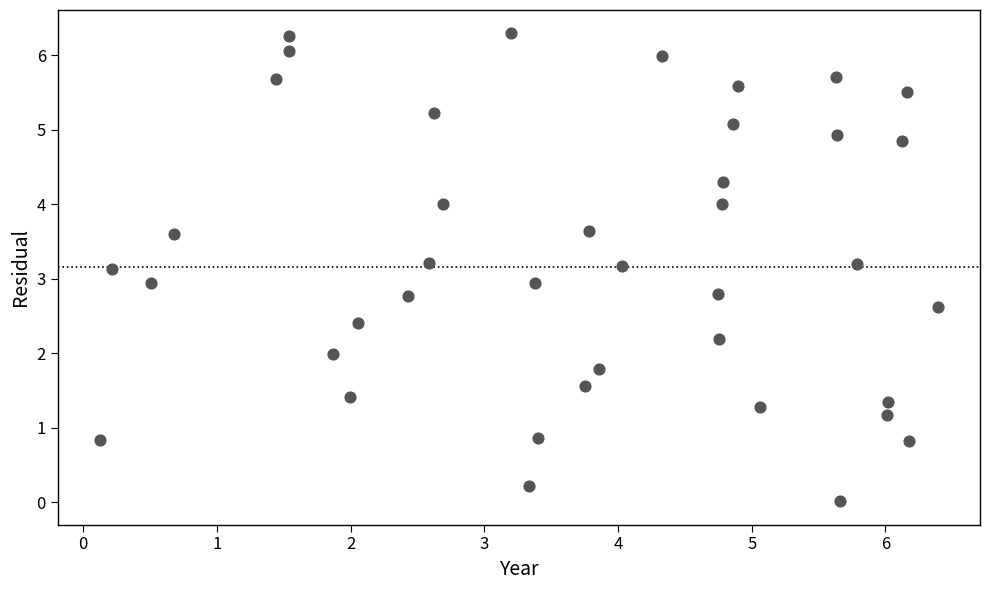

What is the range of X values (max minus min)?

6.3